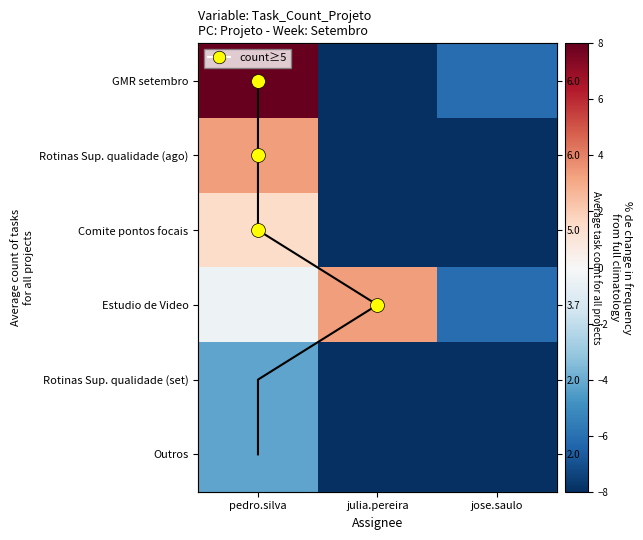

The Outros series shows -8.0 at jose.saulo. True or false?

True